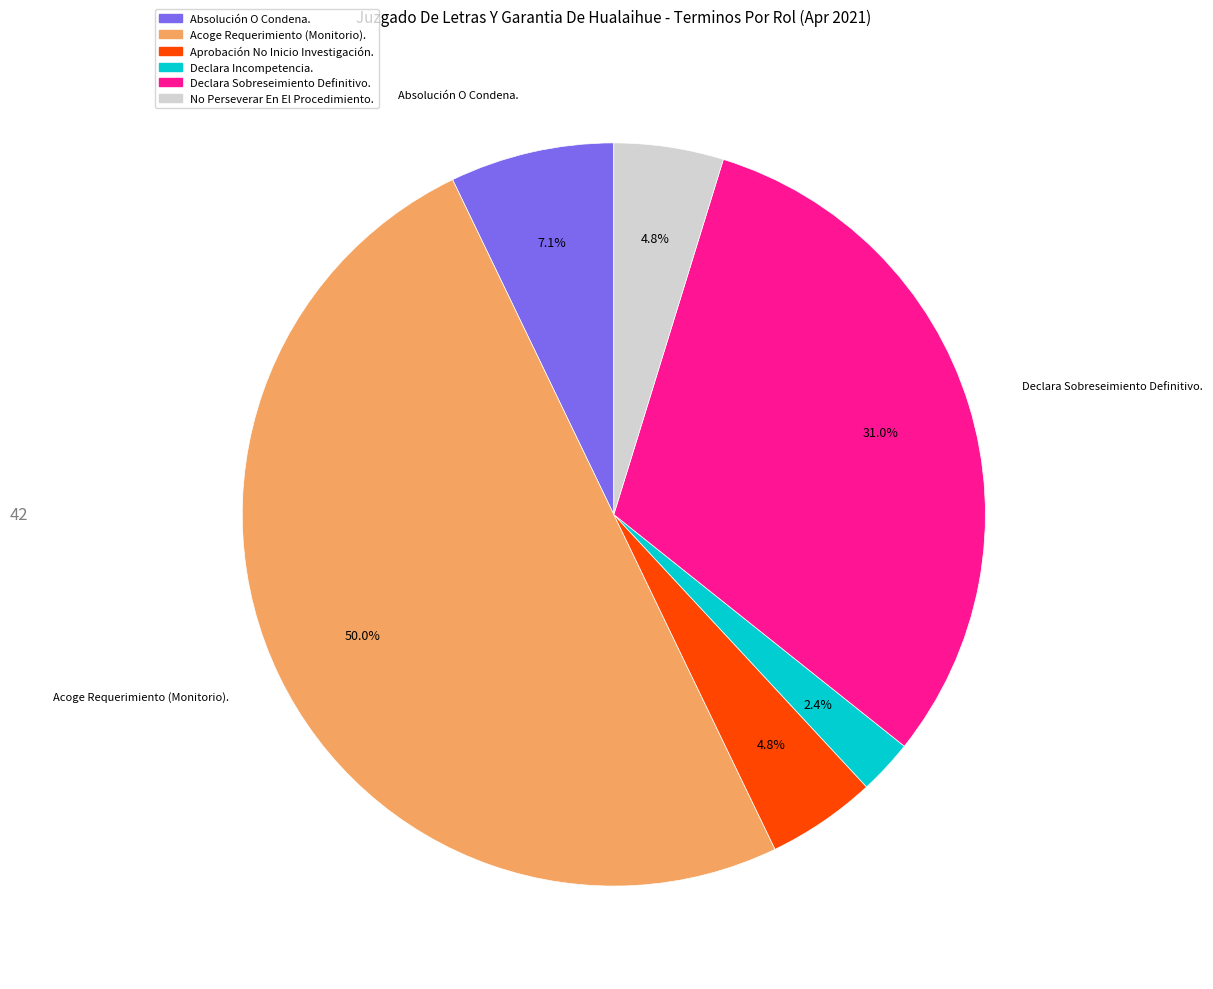

To the nearest percent, what portion does Declara Sobreseimiento Definitivo. represent?

31%